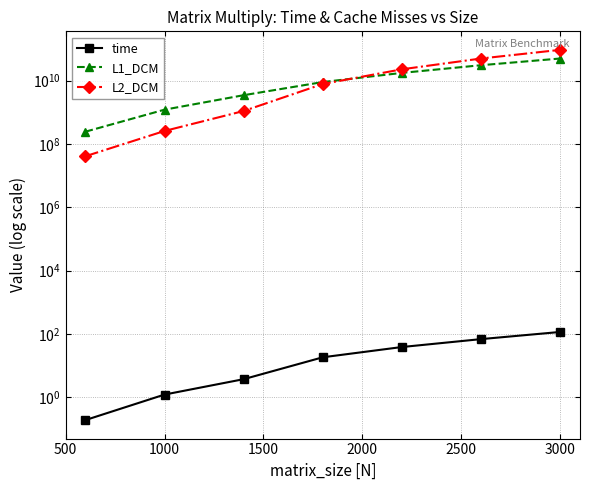

What is the sum of all L2_DCM values?

177102434373.0